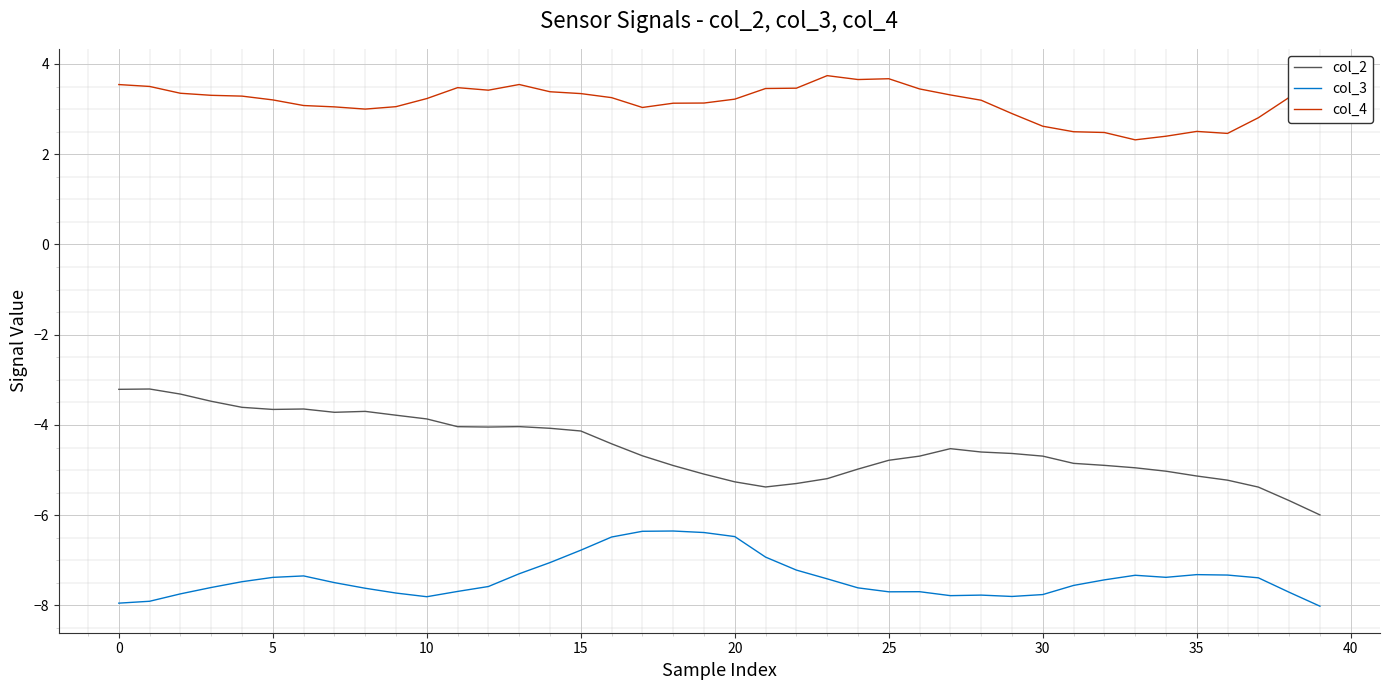

True or false: col_3 has a value of -6.8 at 15.

True